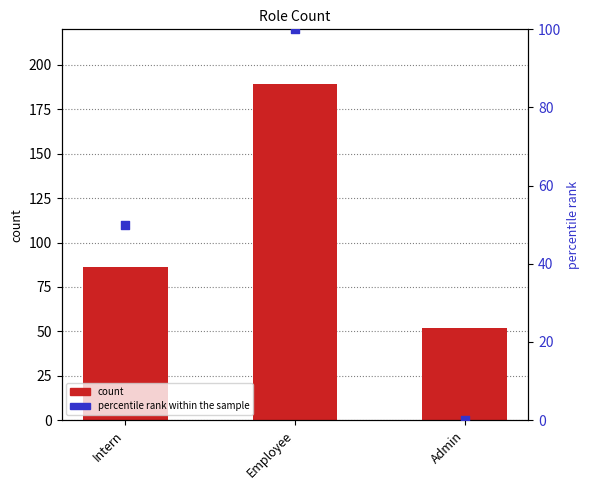

Which series has the widest spread of Y values?

count